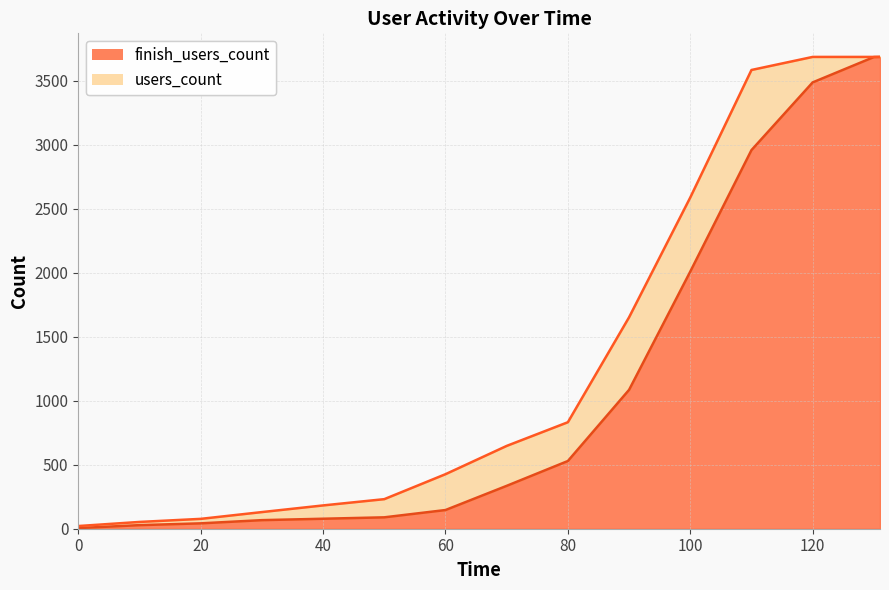

Does the chart display data point markers on the line(s)?

No